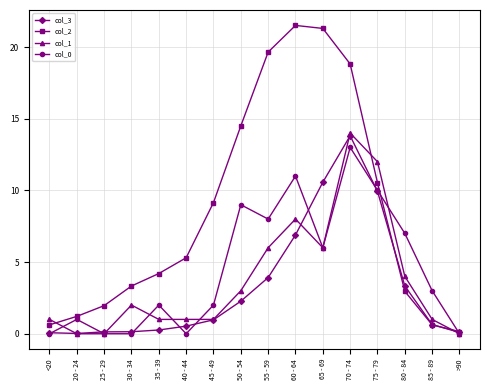

What is the highest value of the col_2 series?

21.5